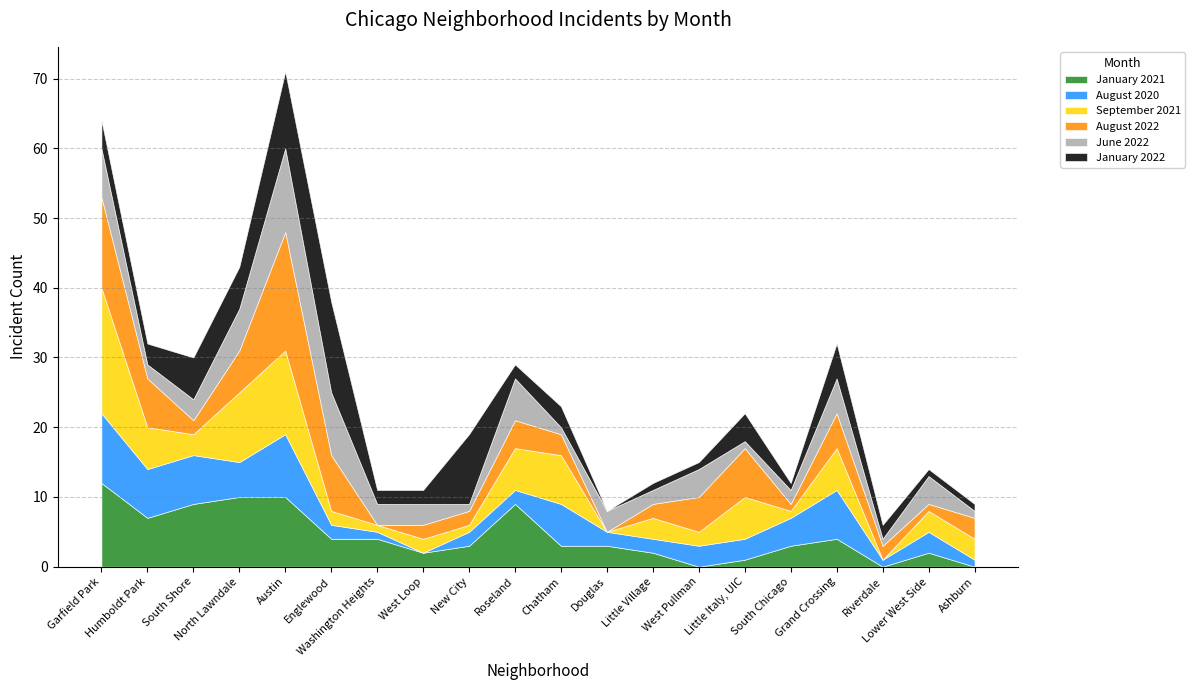

How many values in the January 2021 series are below 3?

7